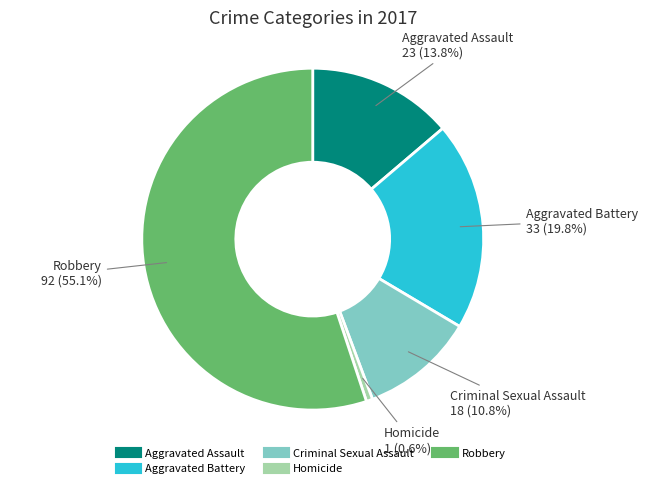

To the nearest percent, what is the average slice percentage?

20%